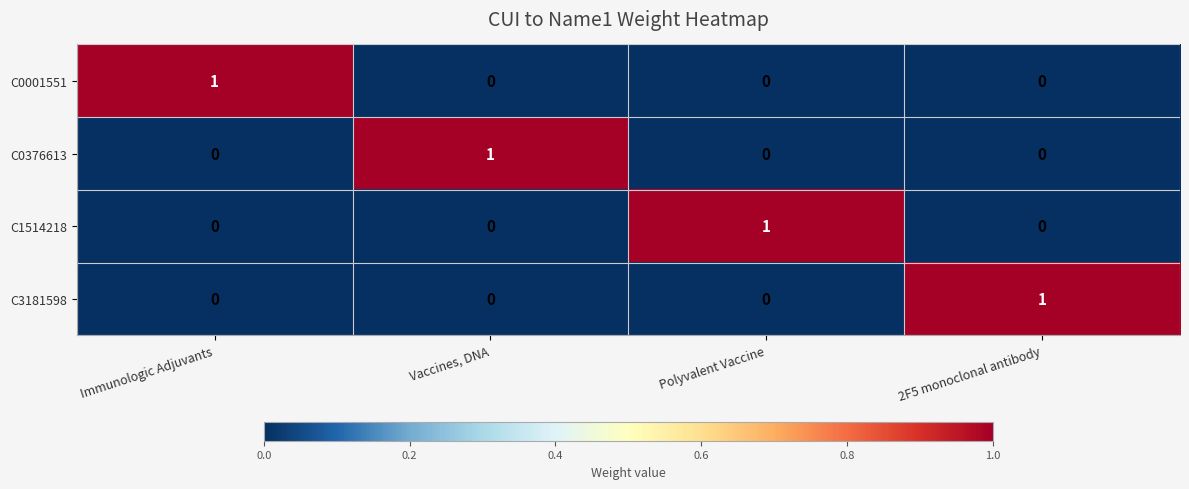

Count the number of categories in the chart.

4